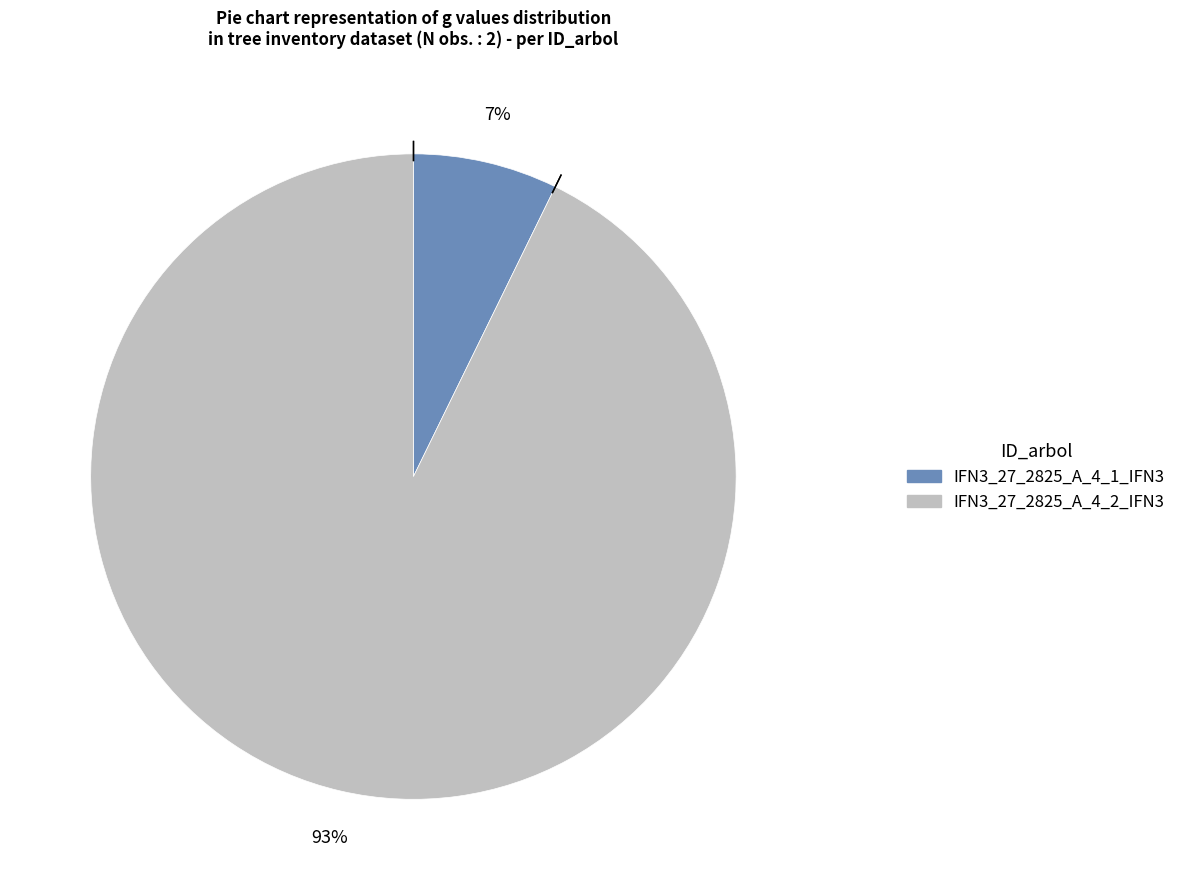

What is the smallest slice in the pie chart?

IFN3_27_2825_A_4_1_IFN3